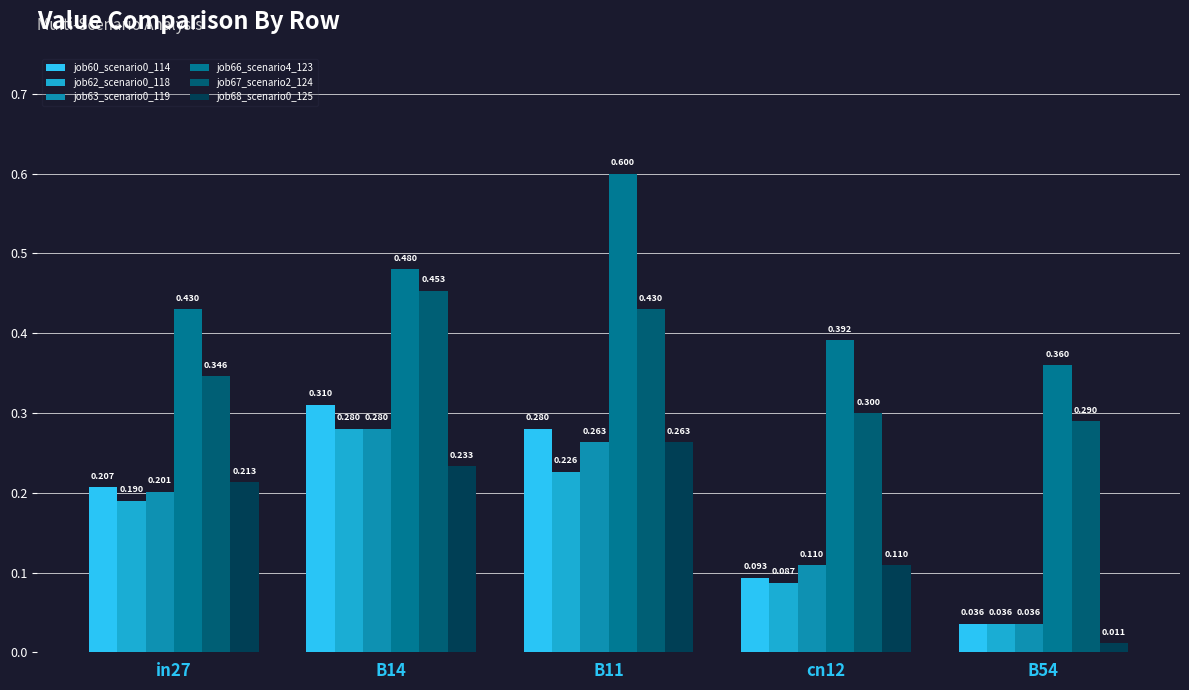

What is the total value across all series at B54?

0.8